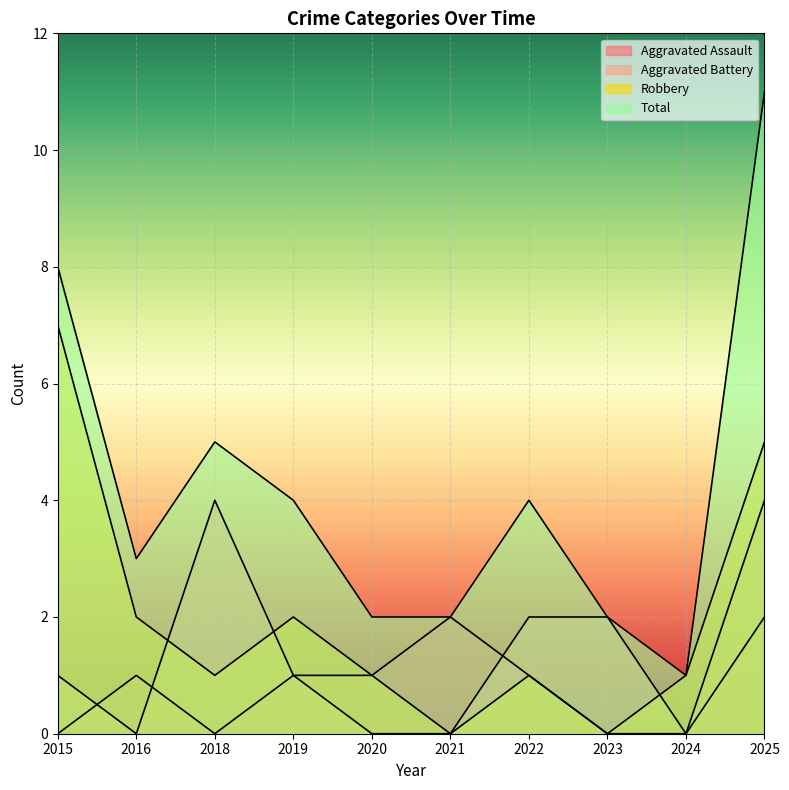

Reading right to left, extract all data points from this chart.

Aggravated Assault: 2025=2	2024=0	2023=0	2022=1	2021=2	2020=1	2019=1	2018=0	2016=1	2015=0
Aggravated Battery: 2025=4	2024=0	2023=2	2022=2	2021=0	2020=0	2019=1	2018=4	2016=0	2015=1
Robbery: 2025=5	2024=1	2023=0	2022=1	2021=0	2020=1	2019=2	2018=1	2016=2	2015=7
Total: 2025=11	2024=1	2023=2	2022=4	2021=2	2020=2	2019=4	2018=5	2016=3	2015=8